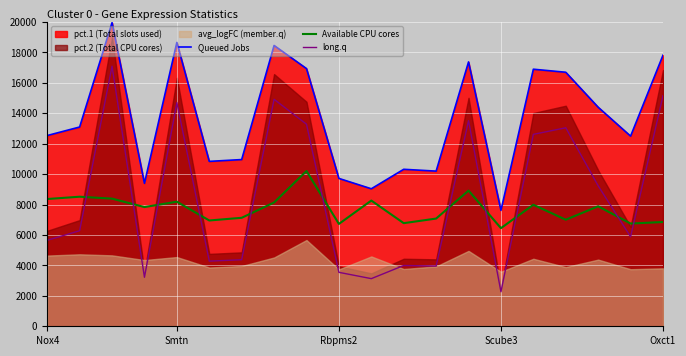

Which series has the largest range (max minus min)?

long.q